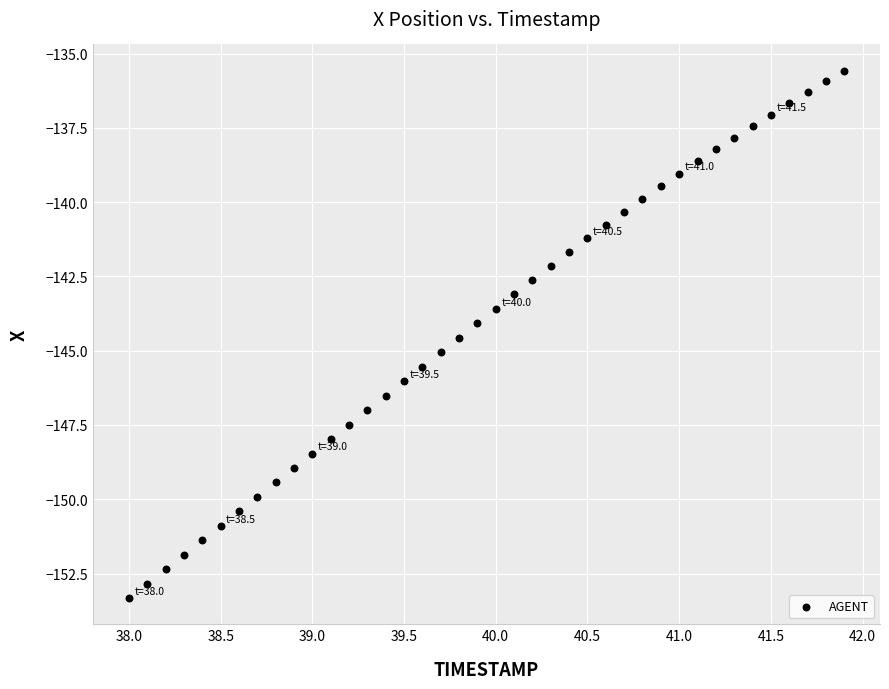

What is the range of X values (max minus min)?

3.9